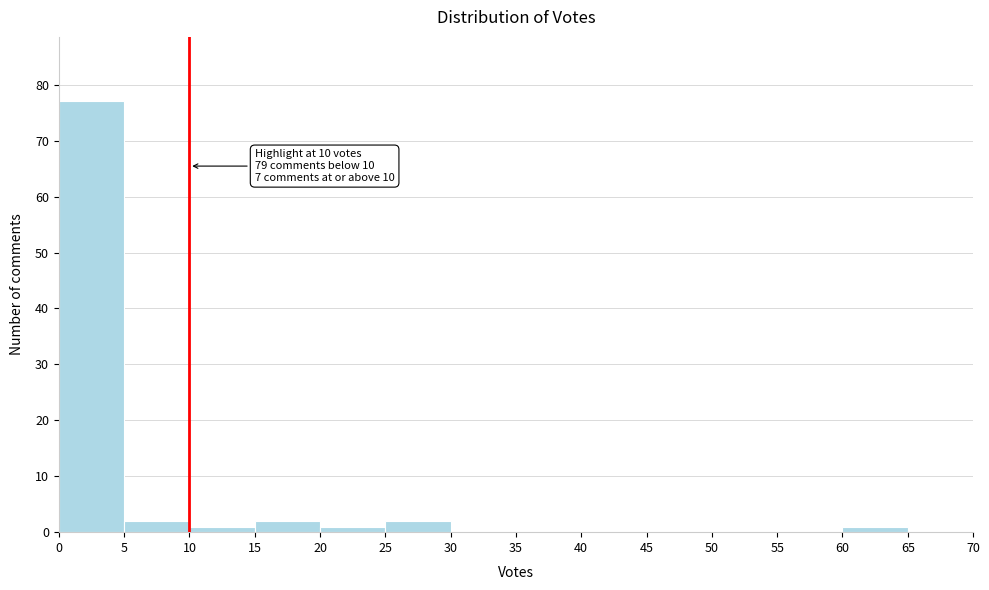

Over which range of the x-axis is the bar tallest?

0 to 5